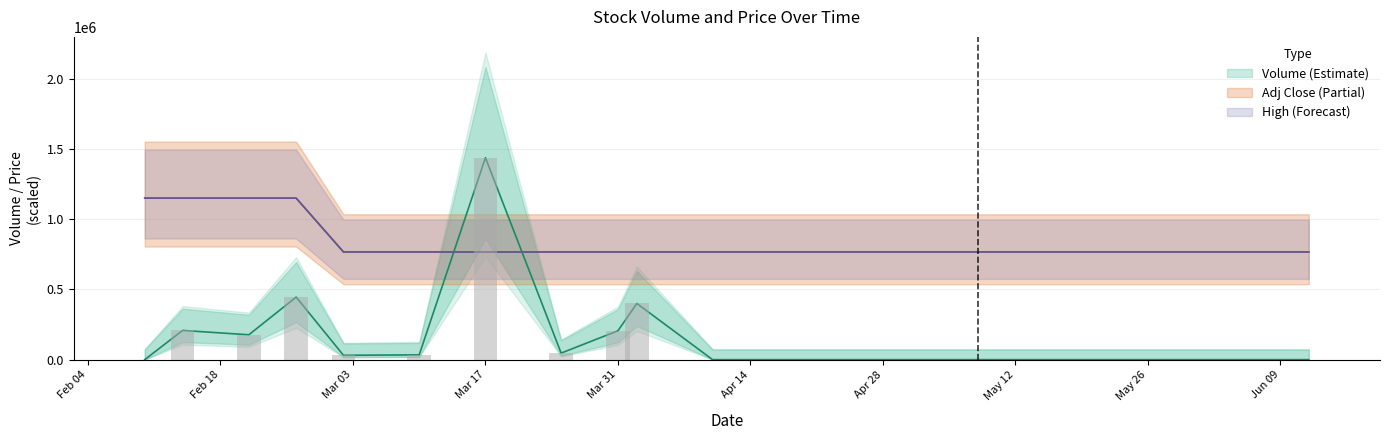

What is the greatest value displayed?

1437902.0